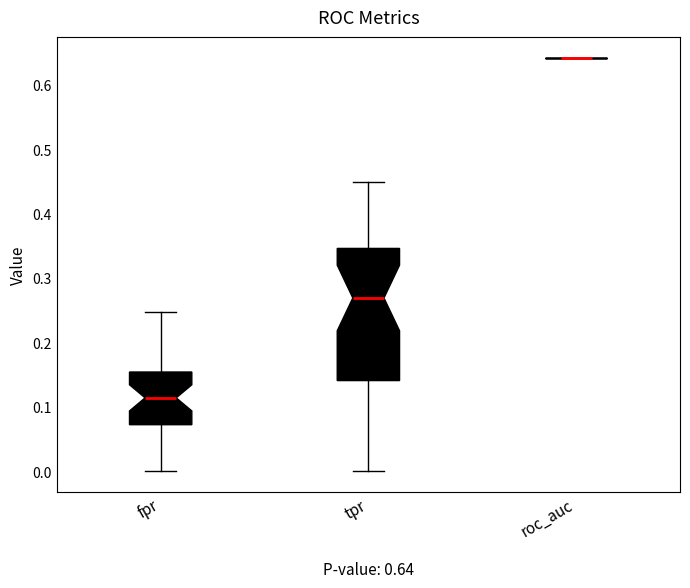

Which box is the tallest, from its lower edge to its upper edge?

tpr